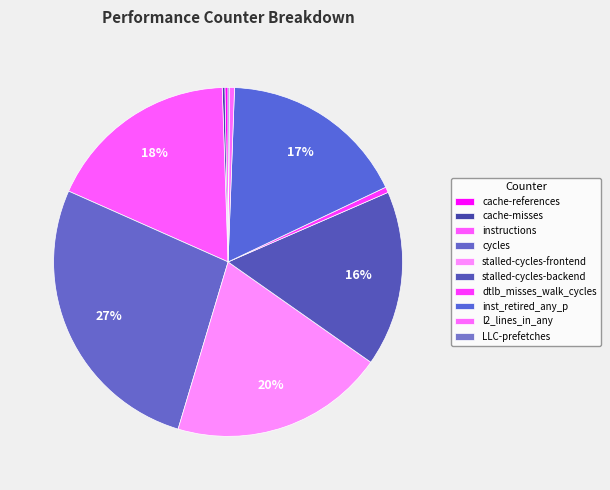

What is the ratio of the value at LLC-prefetches to the value at dtlb_misses_walk_cycles?

0.3